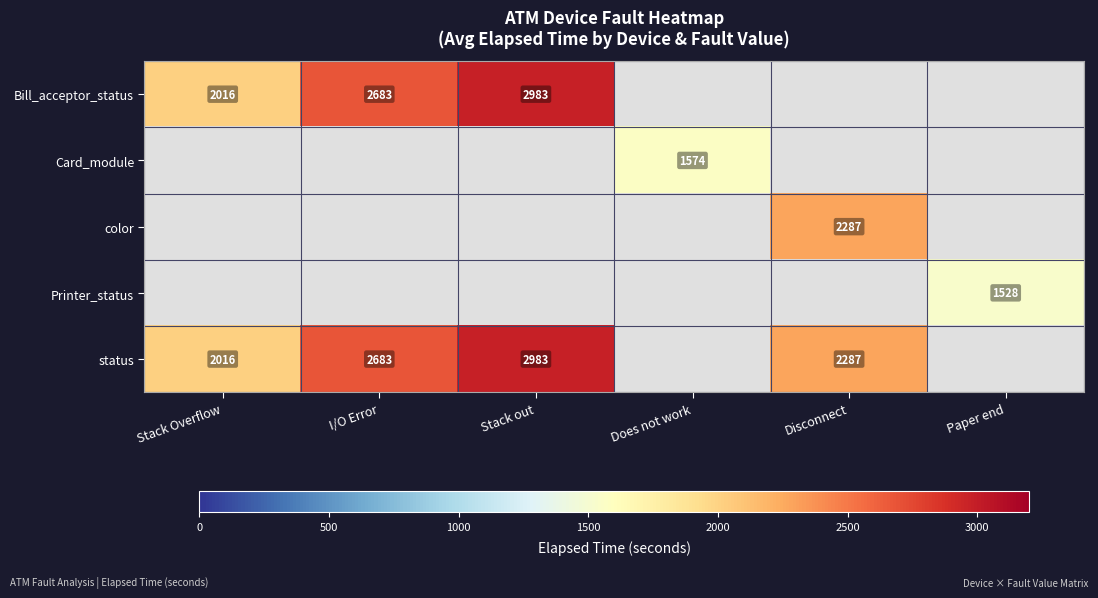

The value of status at I/O Error is 1843. True or false?

False